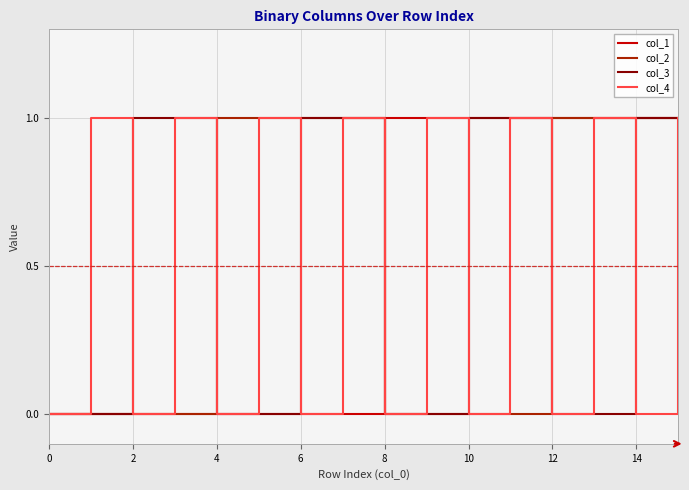

What is the maximum value shown in the chart?

1